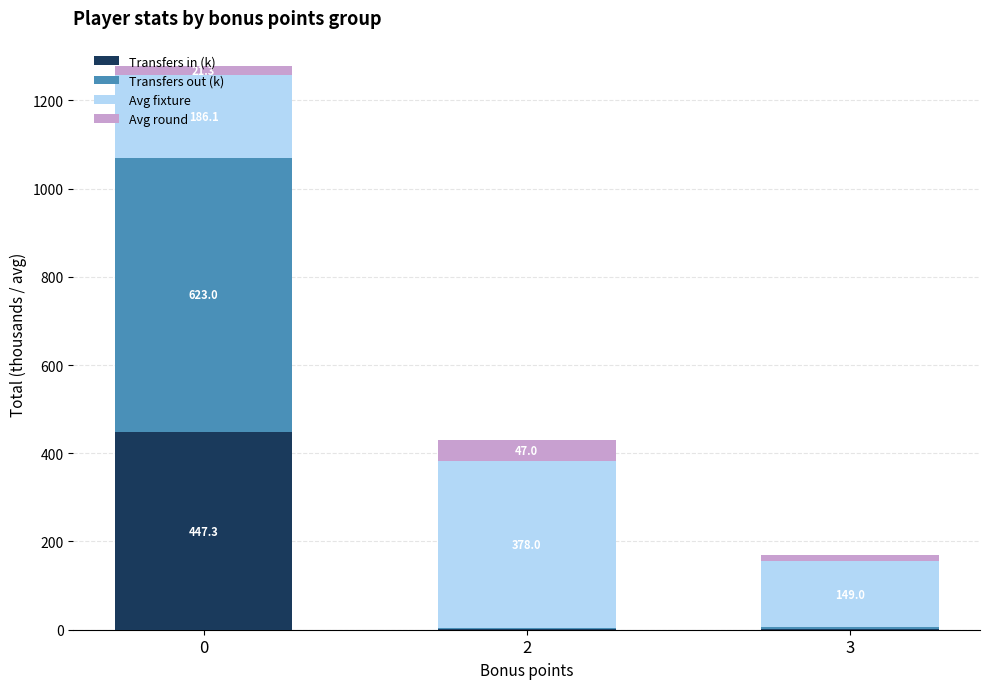

What is the total value across all series at 3?

170.4